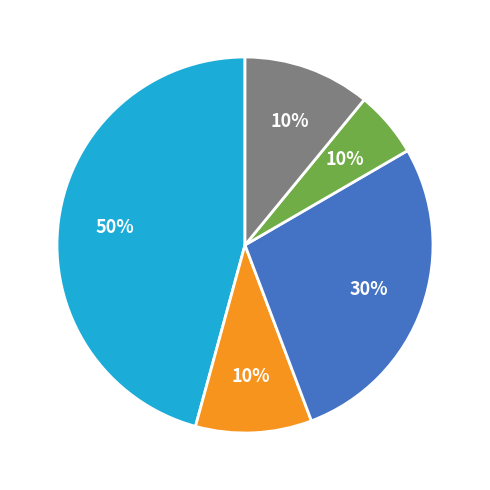

Is it true that 富鲁杭 is 15% of the pie?

False